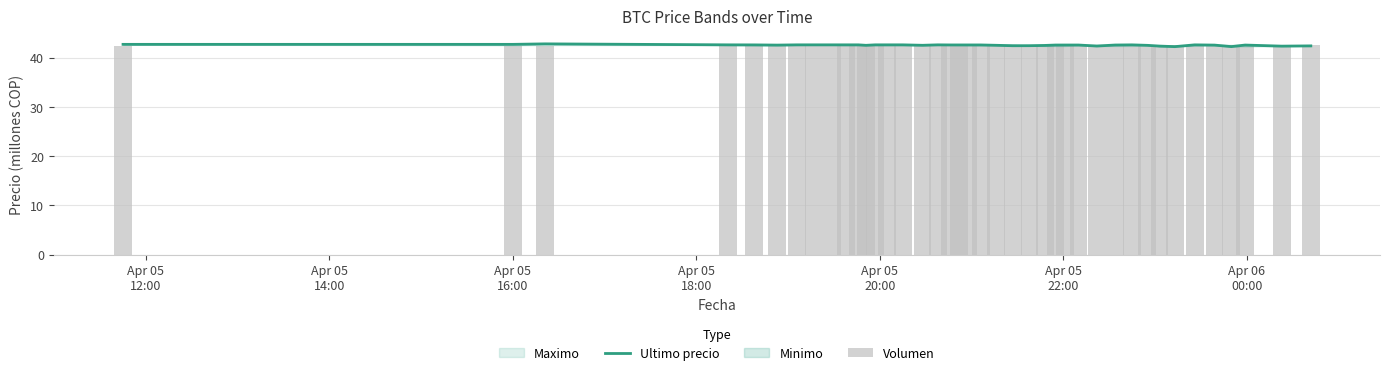

What is the maximum value for Ultimo precio?

42.8